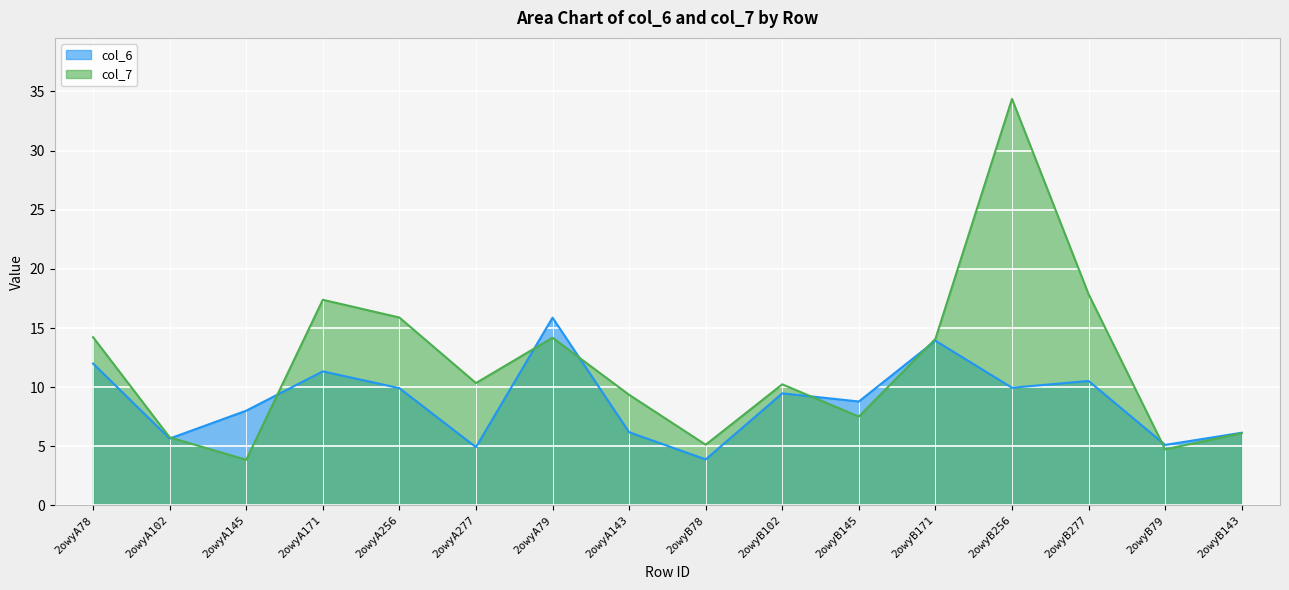

What is the label of the 13th point from the left?

2owyB256